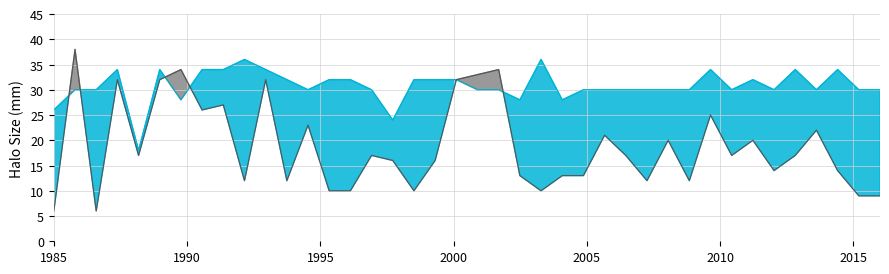

What is the sum of all cipro line values?

1230